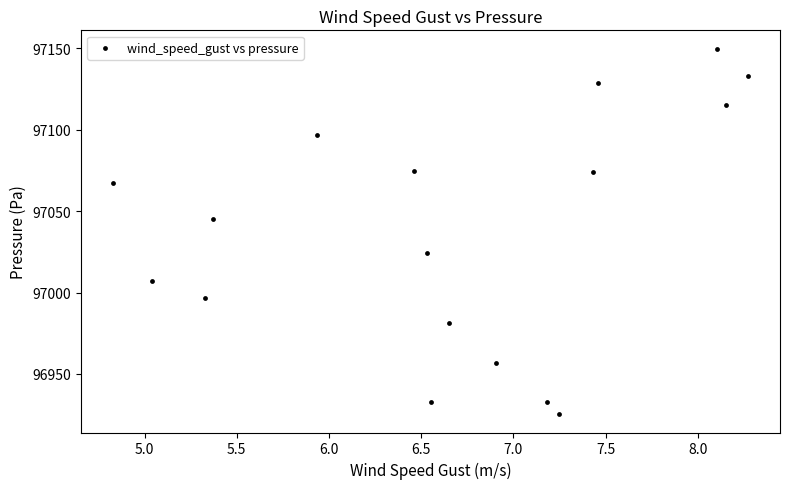

What Y value in the scatter plot is closest to 97037?

97045.1